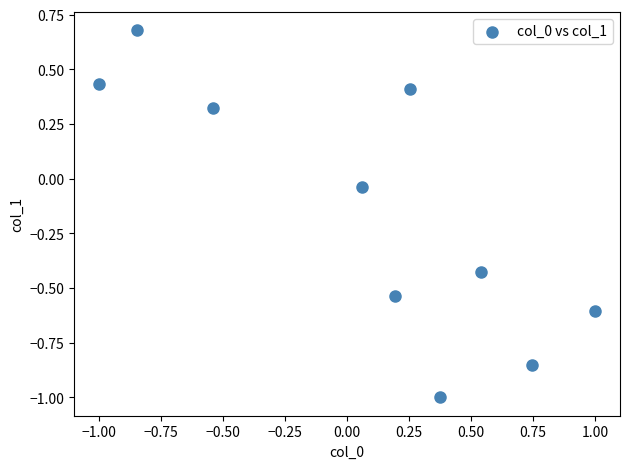

What is the range of Y values (max minus min)?

1.7